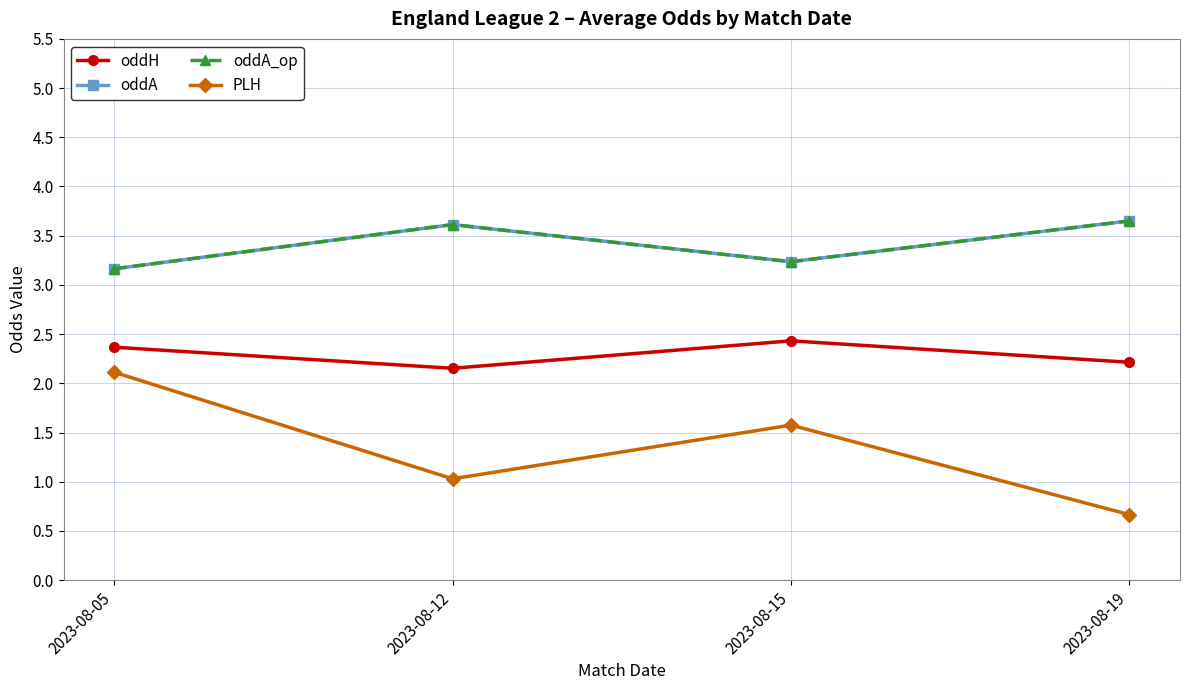

What is the value of the oddH point at the 2nd from the left?

2.2